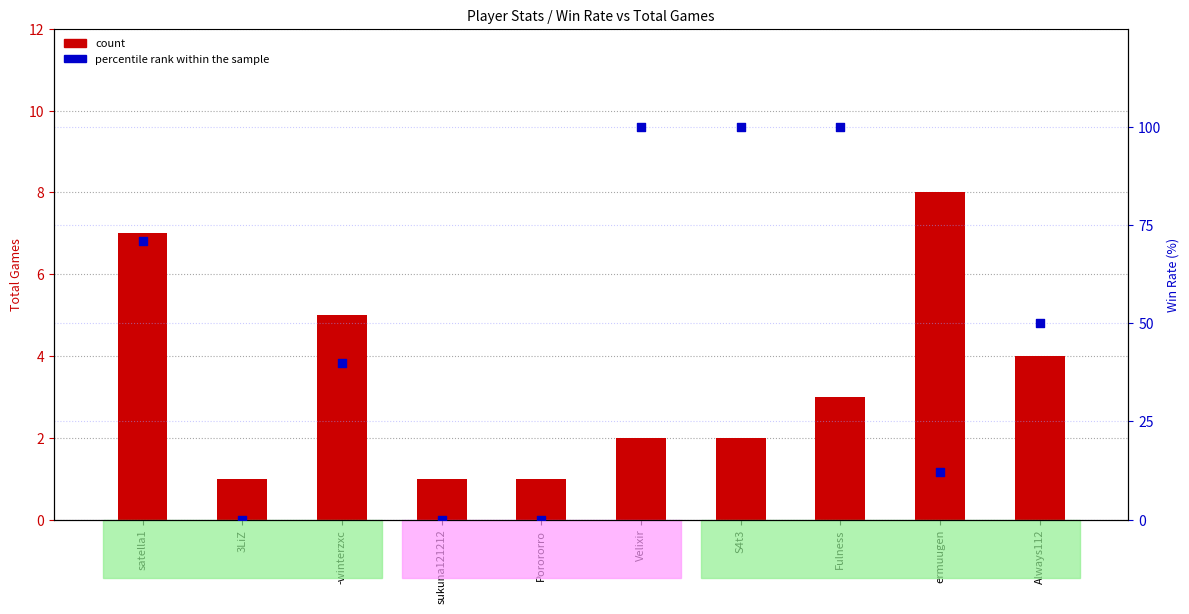

Which series has the widest spread of Y values?

percentile rank within the sample